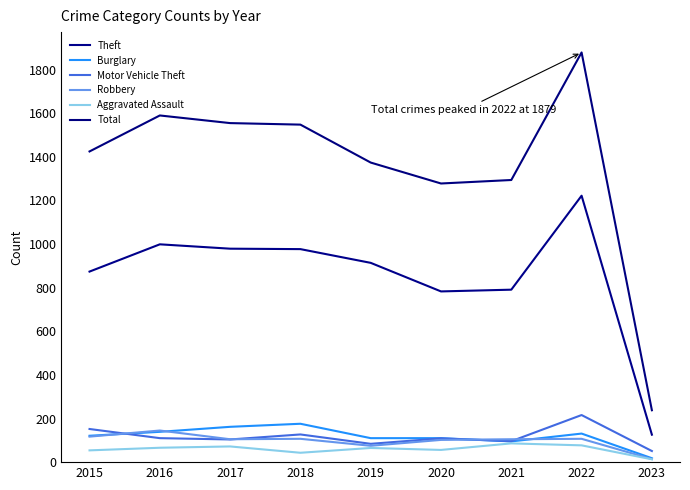

What is the spread (max minus min) of values at 2017?

1483